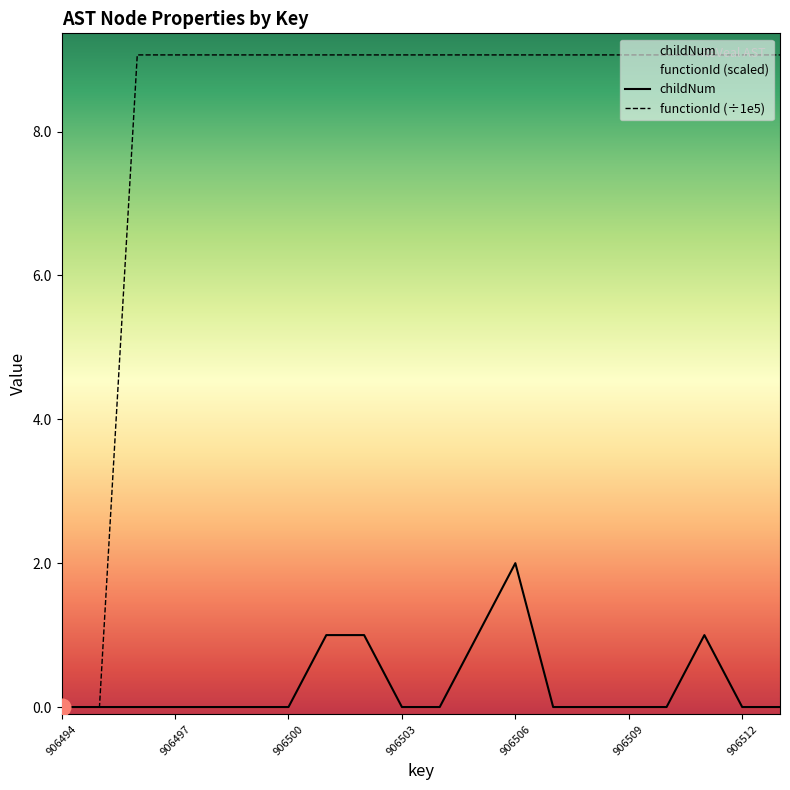

What is the sum of all childNum values?

6.0